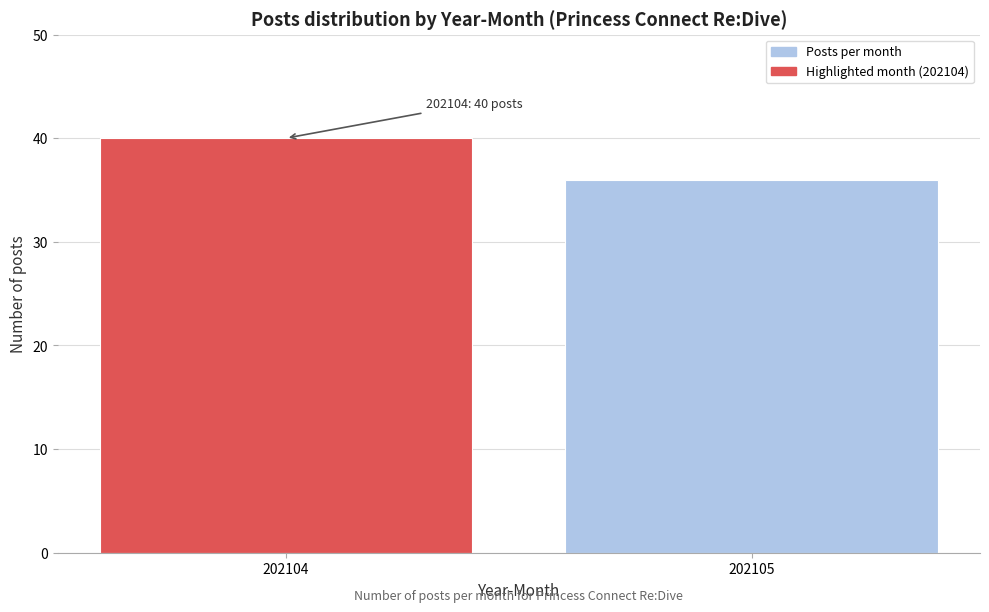

Reading left to right, what are all the values shown in this chart?

40	36